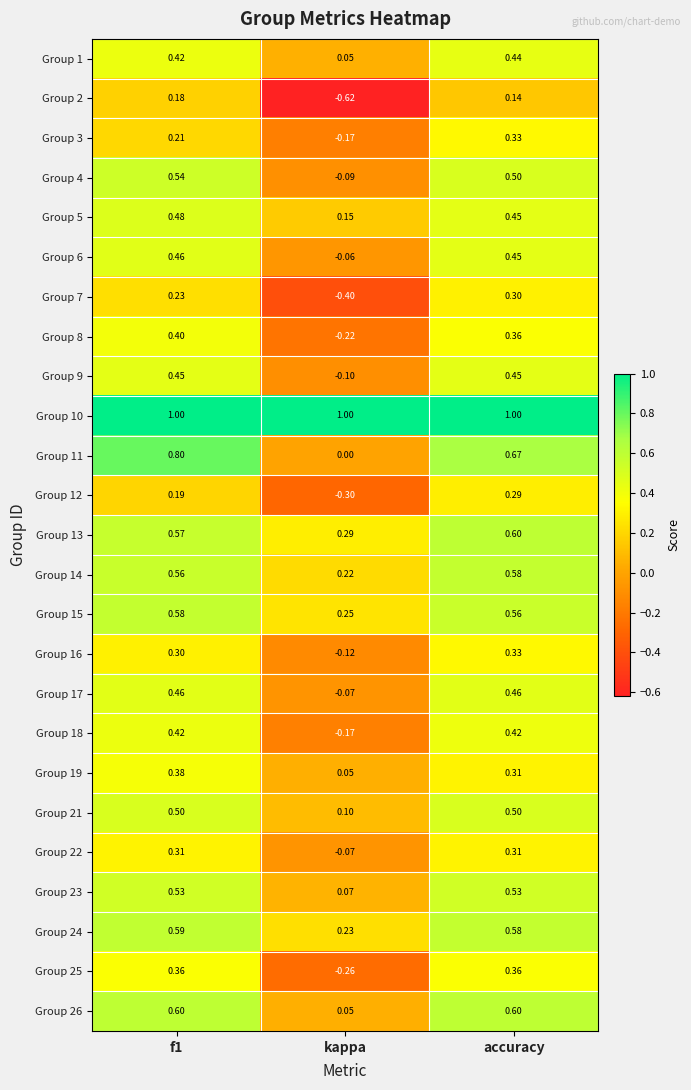

At which label is Group 26 closest to 0?

kappa